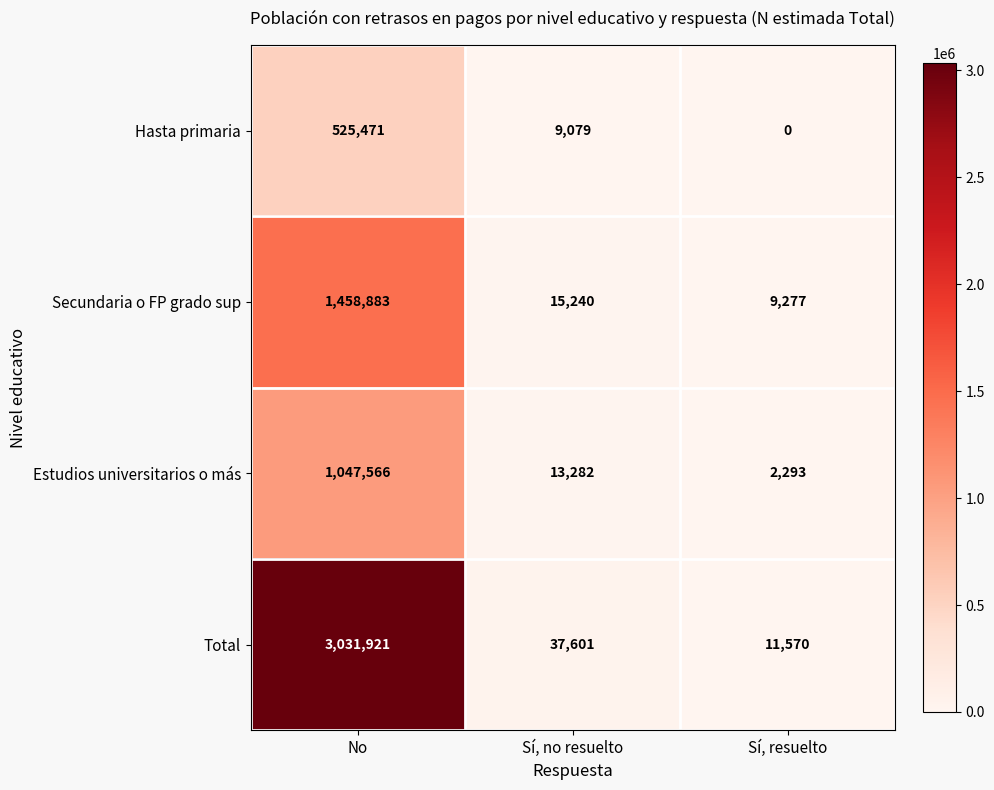

Count the number of data series in this chart.

4